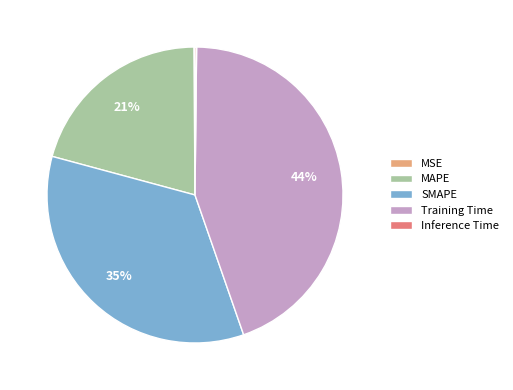

Combined, do MAPE and Training Time account for over 50%?

Yes